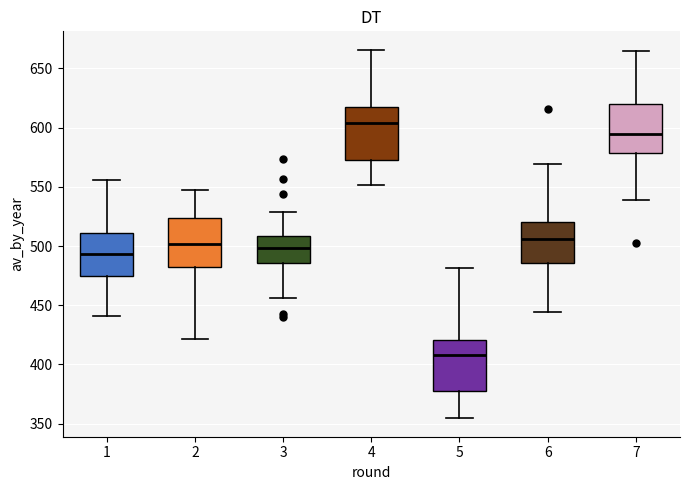

Reading left to right, read every box against the y-axis: the position of its median line, the range the box covers, and the ends of its whiskers. The values are not printed on the chart, so give them approximately, as read against the axis.

1: median 495, box 475 to 510, whiskers 440 to 555
2: median 500, box 480 to 525, whiskers 420 to 545
3: median 500, box 485 to 510, whiskers 455 to 530
4: median 605, box 570 to 615, whiskers 550 to 665
5: median 410, box 380 to 420, whiskers 355 to 480
6: median 505, box 485 to 520, whiskers 445 to 570
7: median 595, box 580 to 620, whiskers 540 to 665